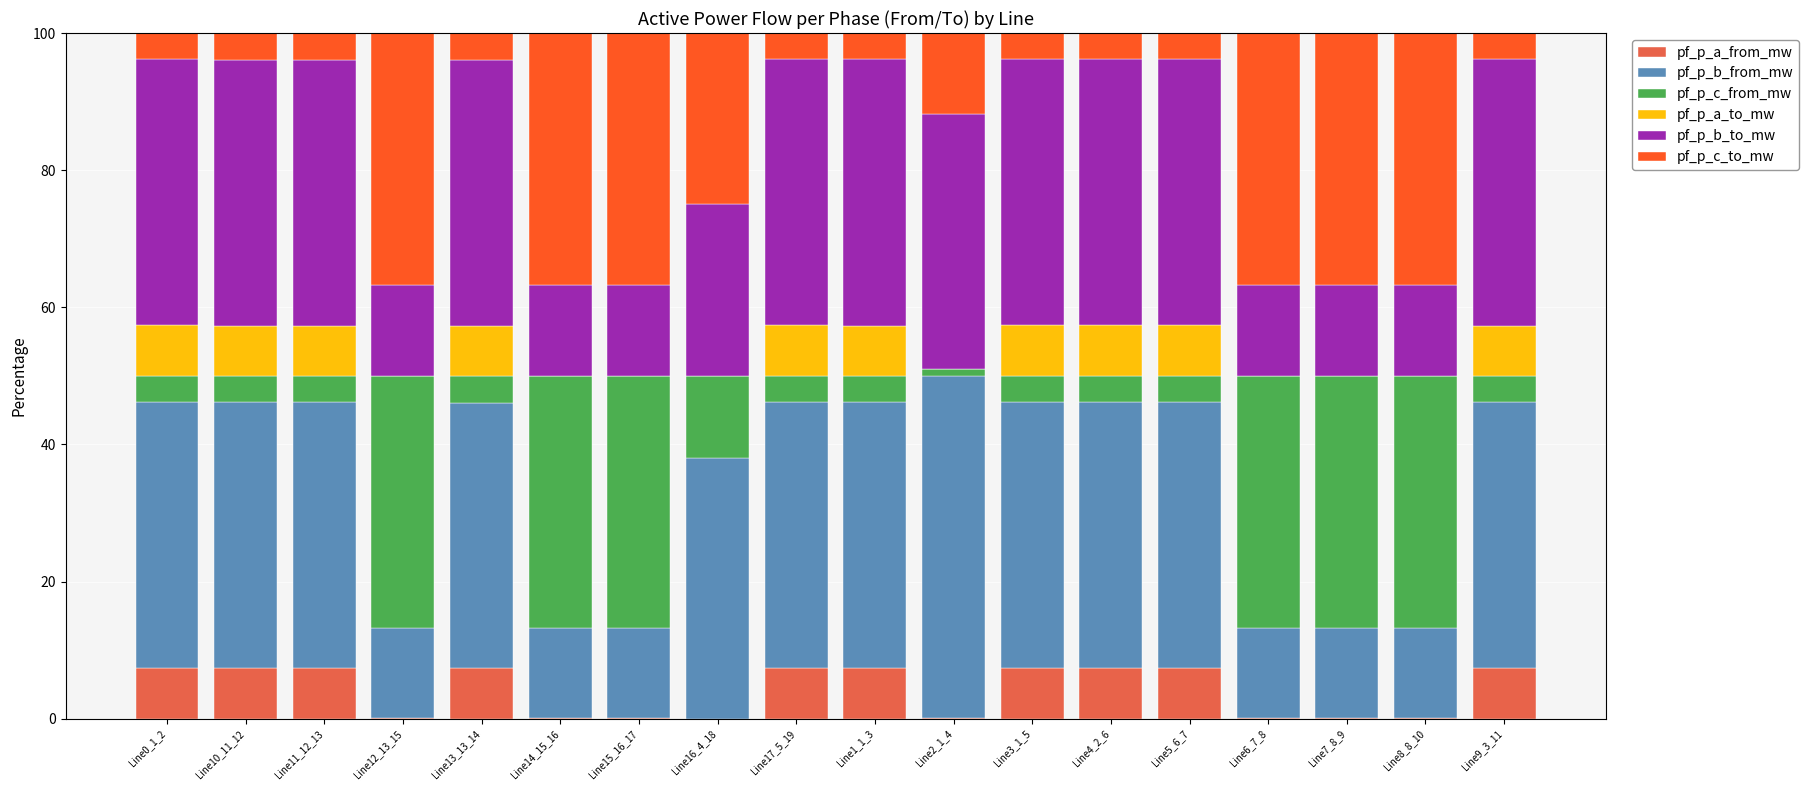

What is the highest value of the pf_p_a_from_mw series?

7.4